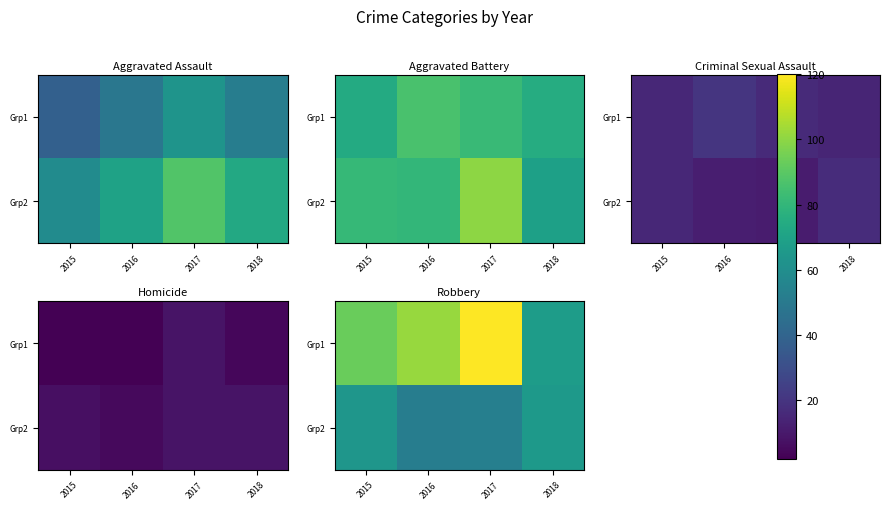

What is the difference between the Grp2 values at 2015 and 2017?

11